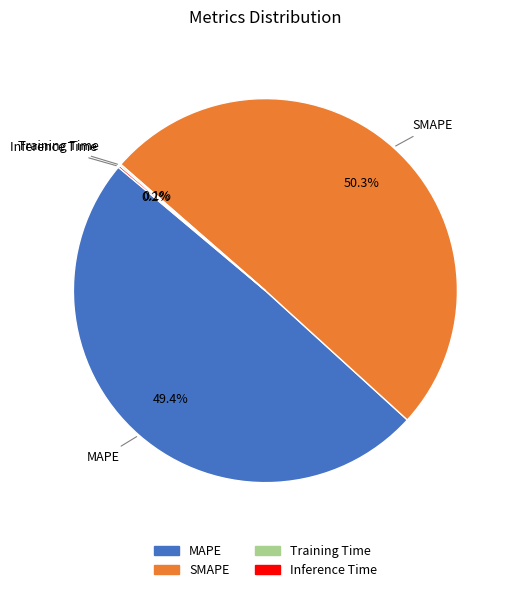

What portion of the pie excludes SMAPE?

49.7%